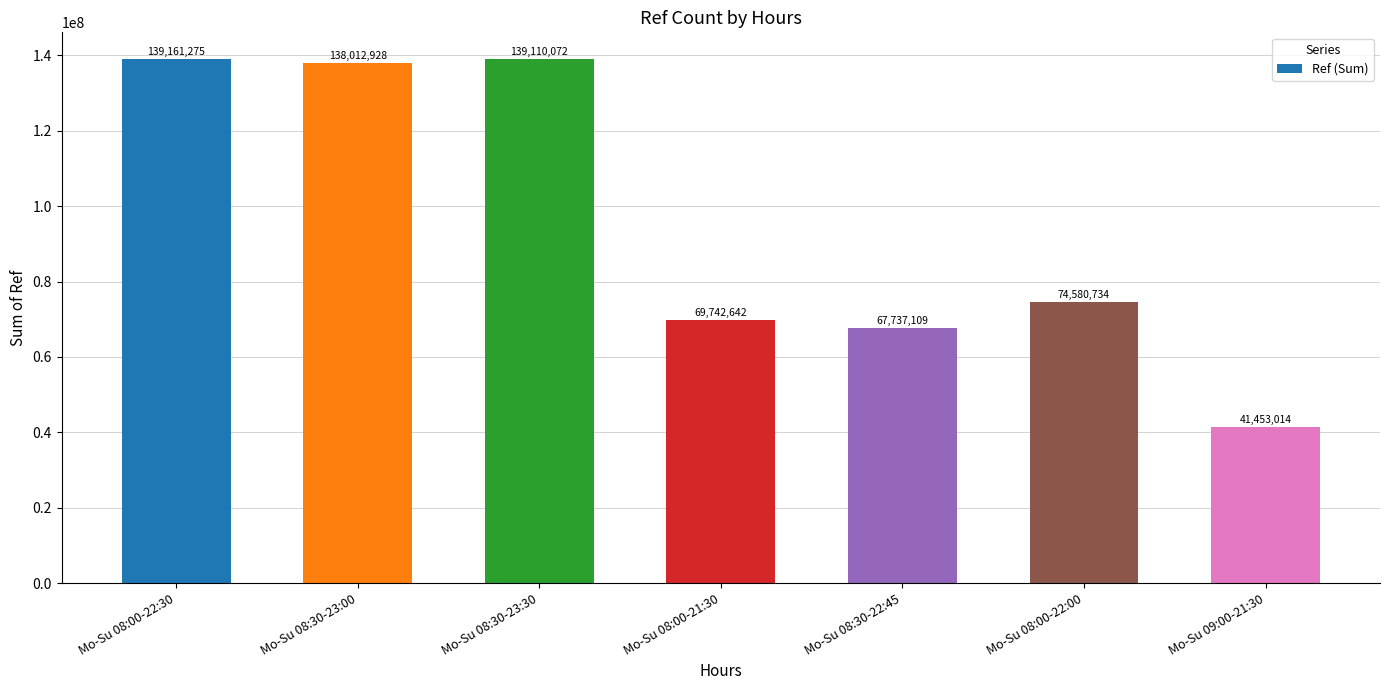

What is the smallest value displayed?

41453014